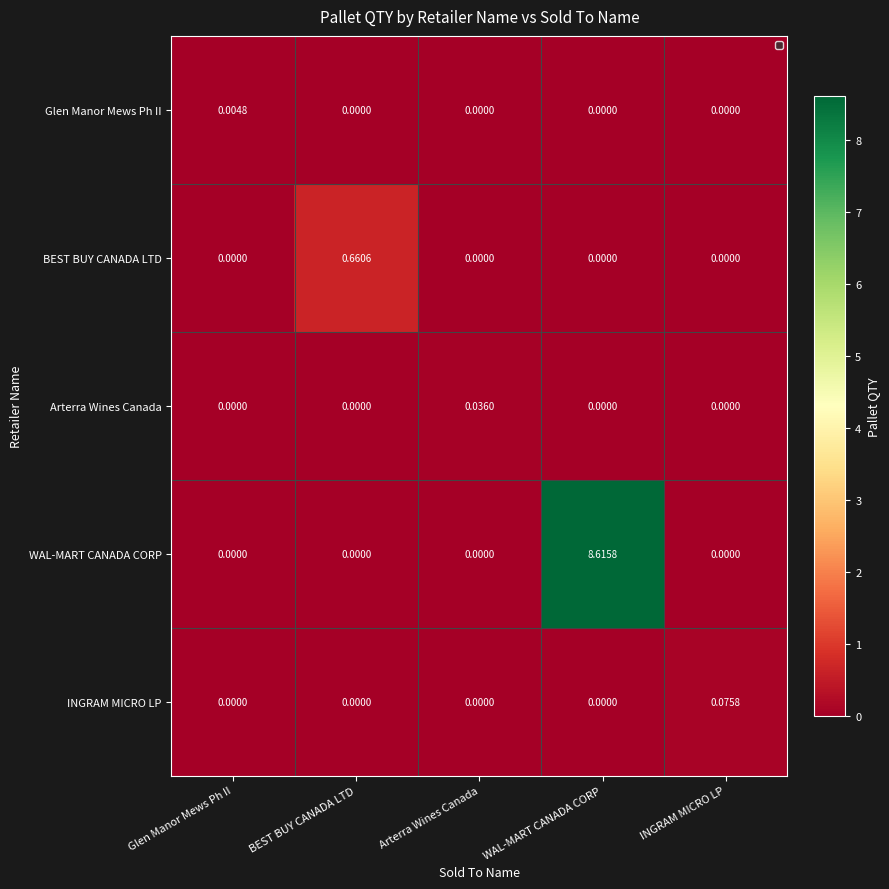

List the series in order of their peak value, highest first.

WAL-MART CANADA CORP, BEST BUY CANADA LTD, INGRAM MICRO LP, Arterra Wines Canada, Glen Manor Mews Ph II